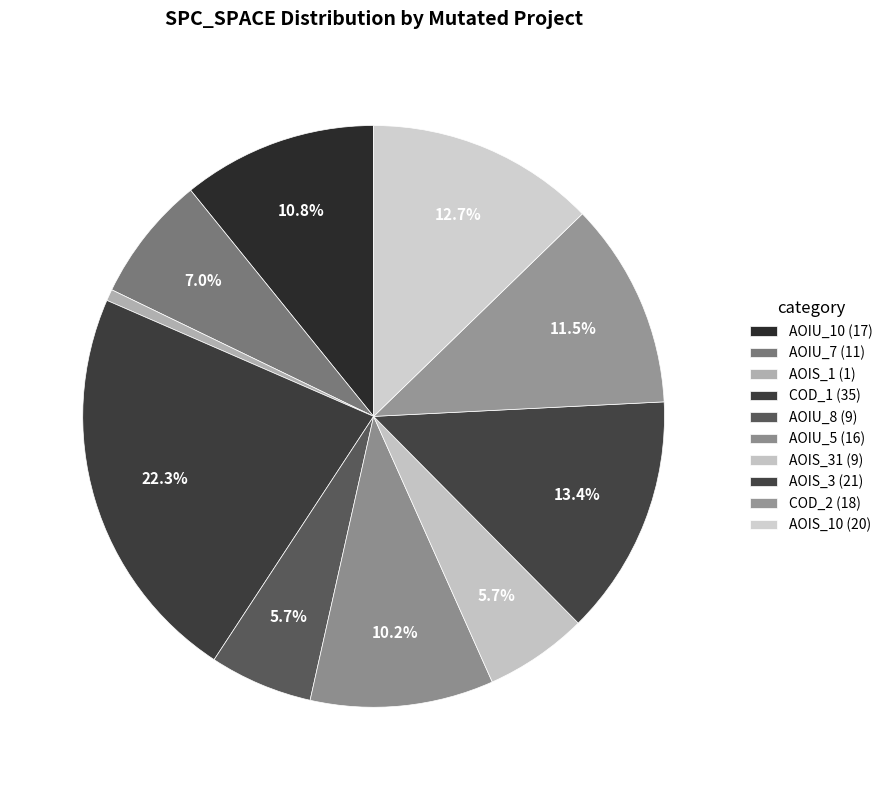

How many slices are in this pie chart?

10